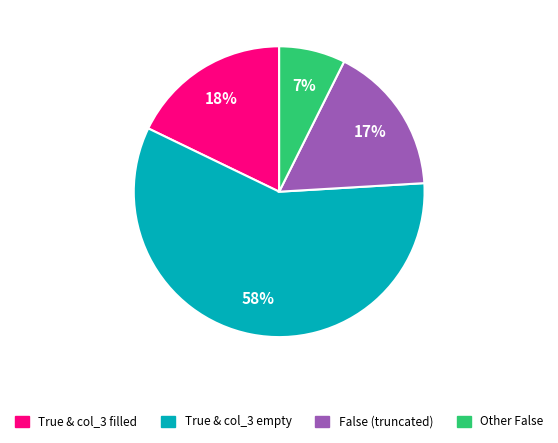

To the nearest percent, what is the average slice percentage?

25%